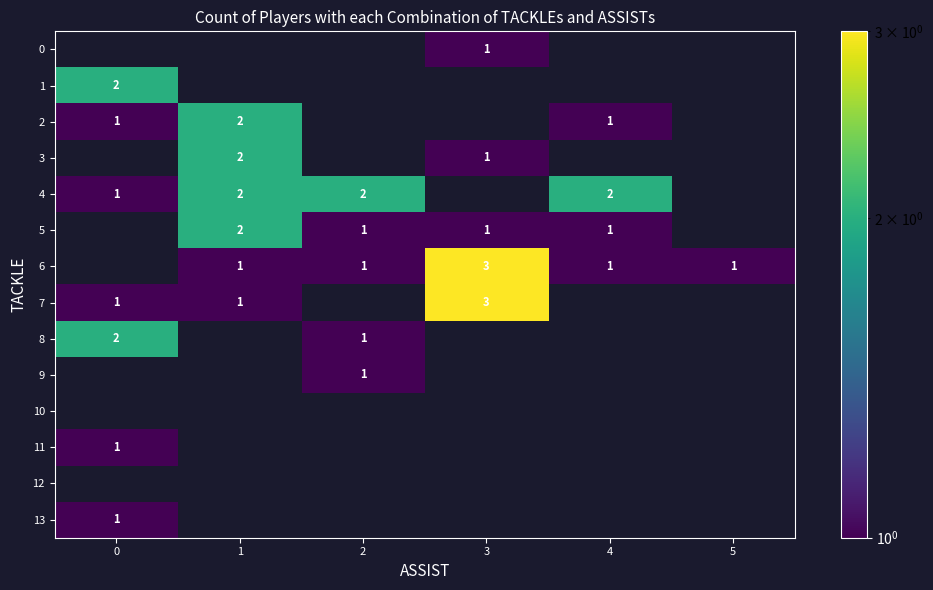

How many values in the row_6 series exceed 1?

1